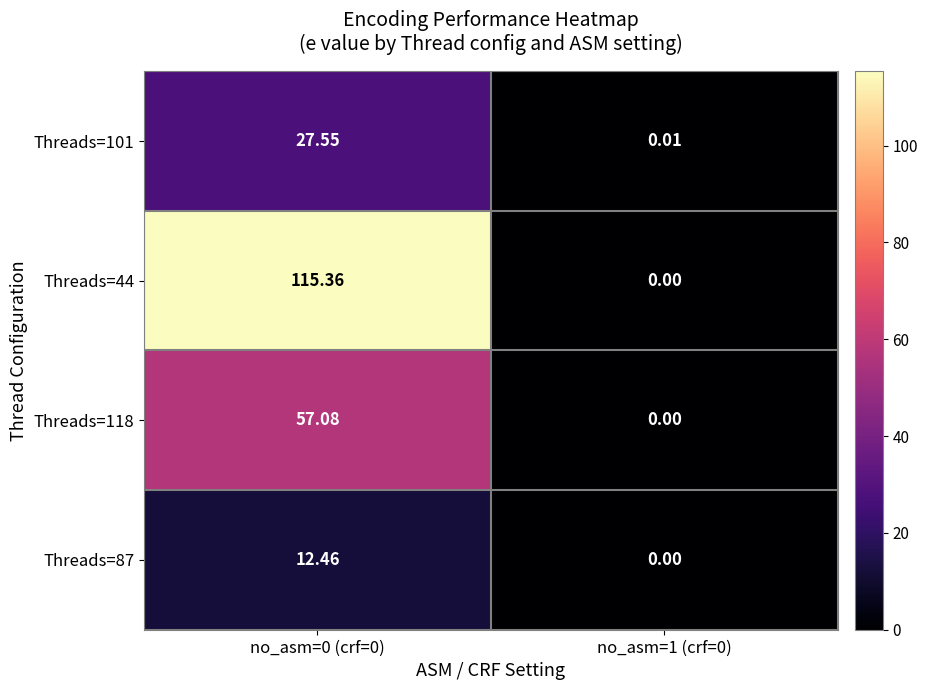

Reading left to right, transcribe all the data shown in this chart.

Threads=101: no_asm=0 (crf=0)=27.6	no_asm=1 (crf=0)=0.0
Threads=44: no_asm=0 (crf=0)=115.4	no_asm=1 (crf=0)=0.0
Threads=118: no_asm=0 (crf=0)=57.1	no_asm=1 (crf=0)=0.0
Threads=87: no_asm=0 (crf=0)=12.5	no_asm=1 (crf=0)=0.0